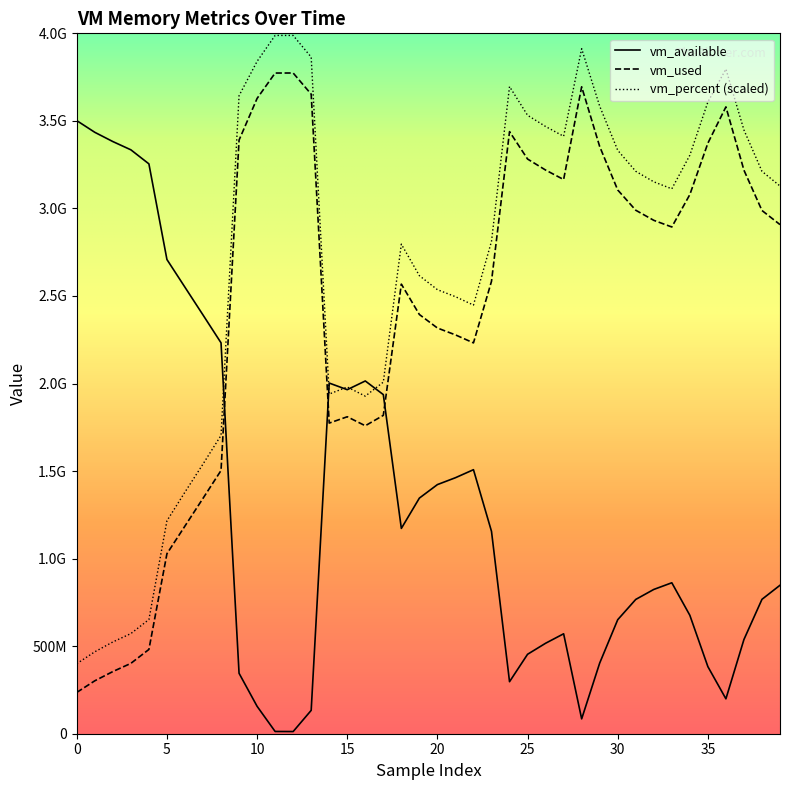

Which series has the widest spread of values?

vm_percent